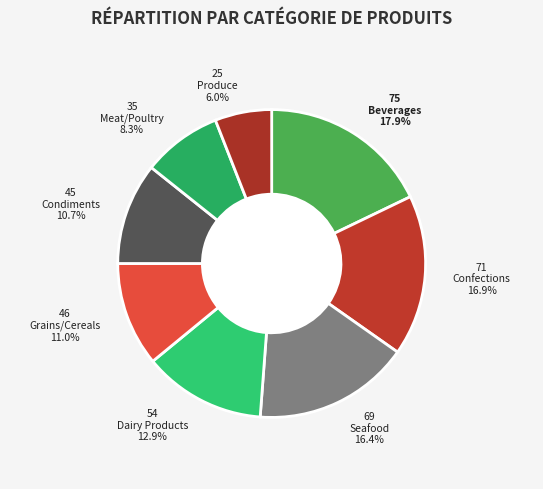

Does any single category account for the majority?

No